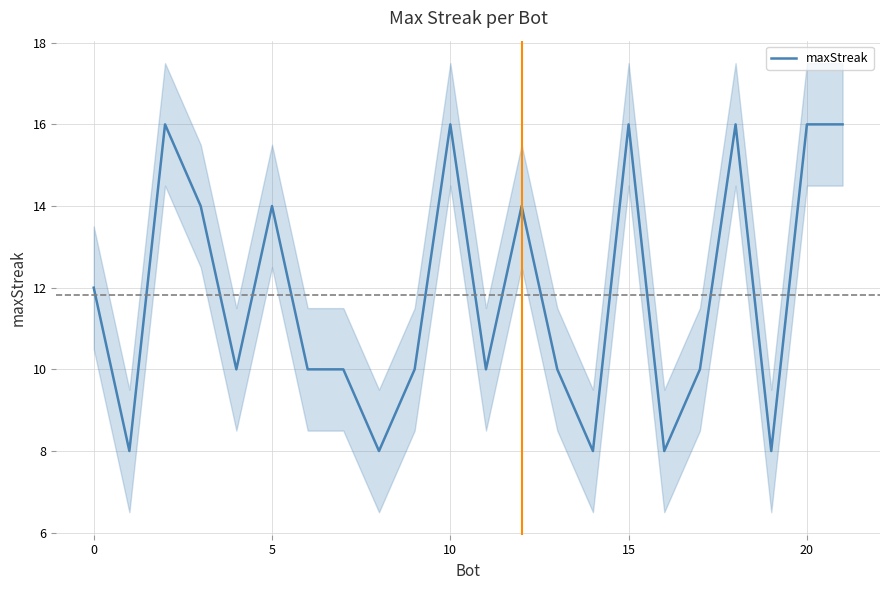

What is the greatest value displayed?

16